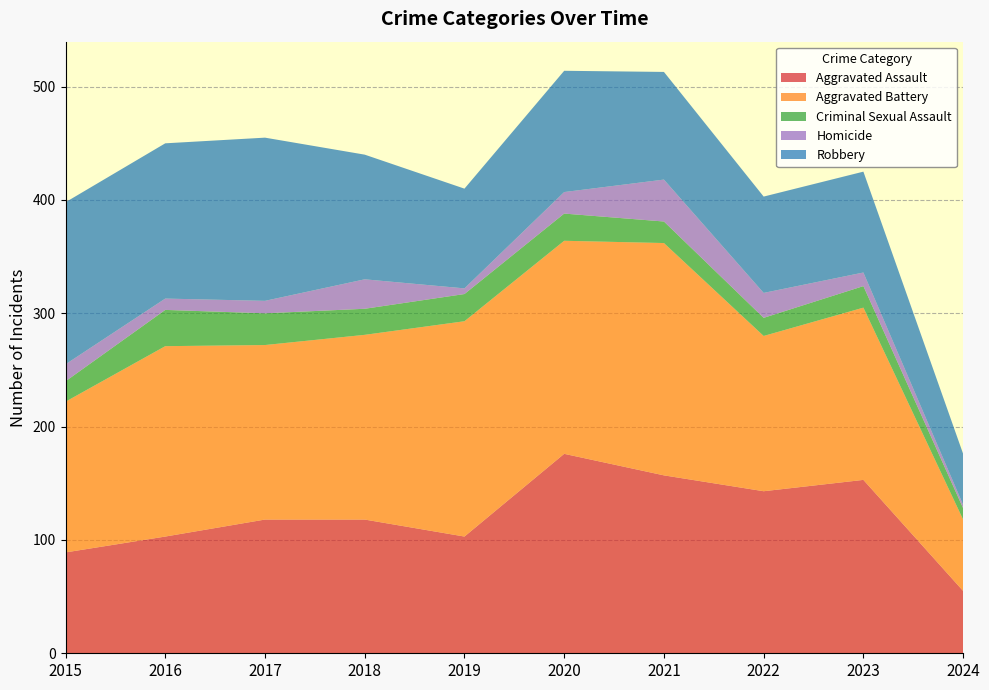

Reading left to right, what are all the values shown in this chart?

Aggravated Assault: 2015=89	2016=103	2017=118	2018=118	2019=103	2020=176	2021=157	2022=143	2023=153	2024=55
Aggravated Battery: 2015=133	2016=168	2017=154	2018=163	2019=190	2020=188	2021=205	2022=137	2023=152	2024=63
Criminal Sexual Assault: 2015=18	2016=32	2017=28	2018=23	2019=24	2020=24	2021=19	2022=16	2023=19	2024=10
Homicide: 2015=15	2016=10	2017=11	2018=26	2019=5	2020=19	2021=37	2022=22	2023=12	2024=3
Robbery: 2015=143	2016=137	2017=144	2018=110	2019=88	2020=107	2021=95	2022=85	2023=89	2024=45